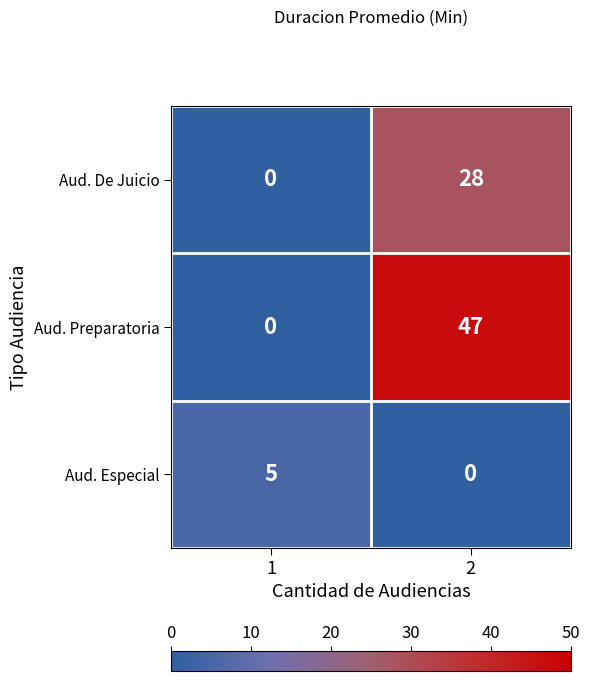

How many categories are shown in the chart?

2